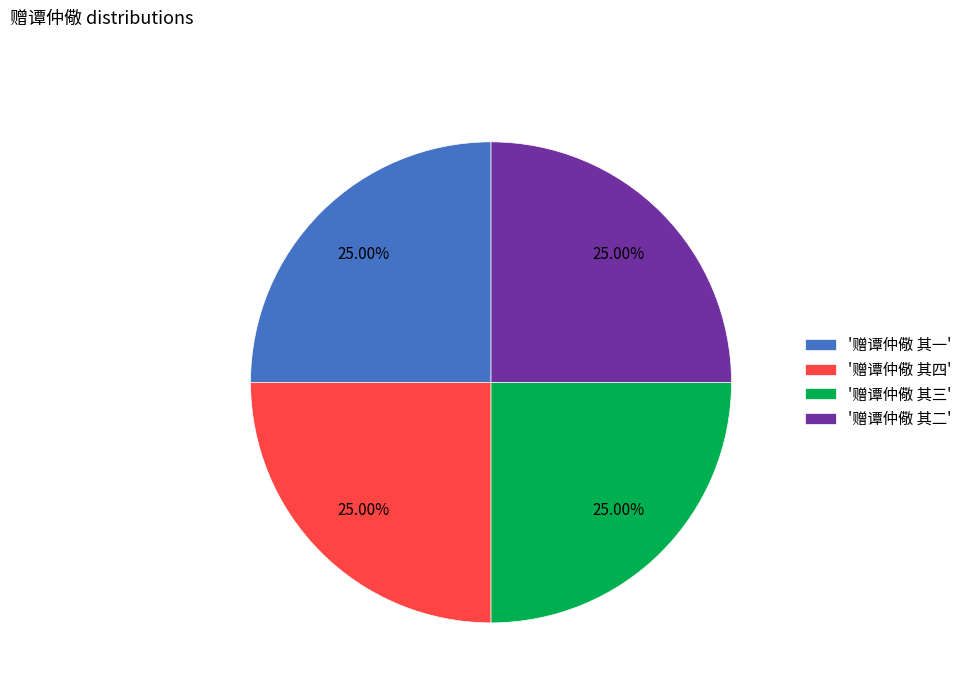

Count the number of slices in the pie.

4